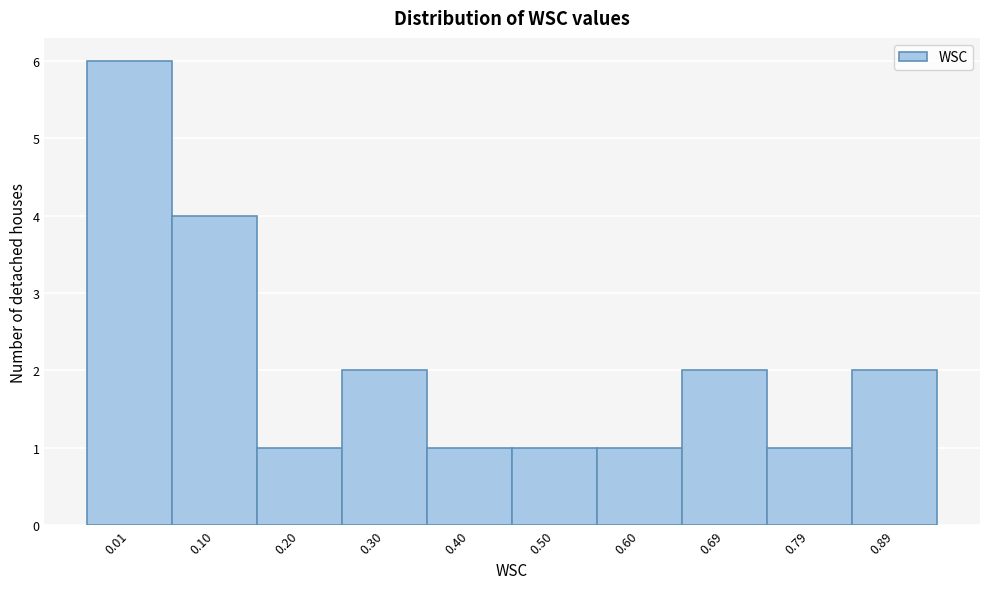

Reading left to right, what are all the values shown in this chart?

6	4	1	2	1	1	1	2	1	2